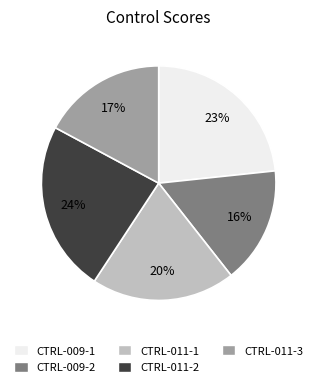

Is there a majority slice in this chart?

No